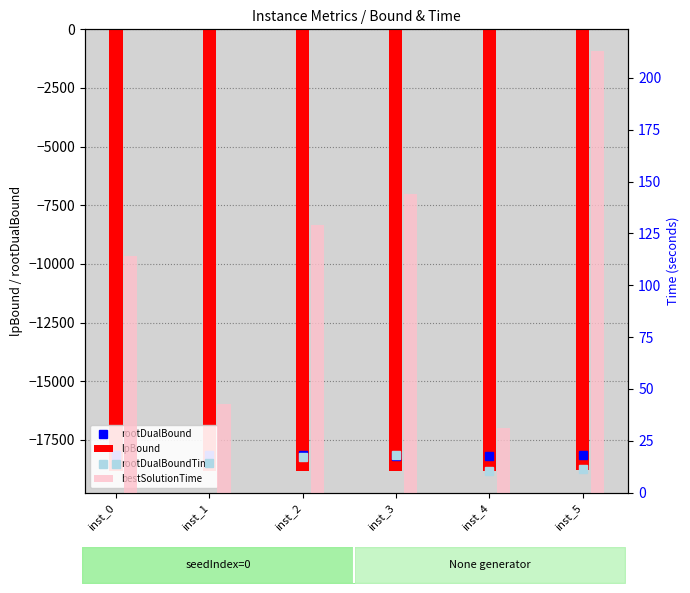

Is it true that bestSolutionTime equals 250.2 at inst_3?

False